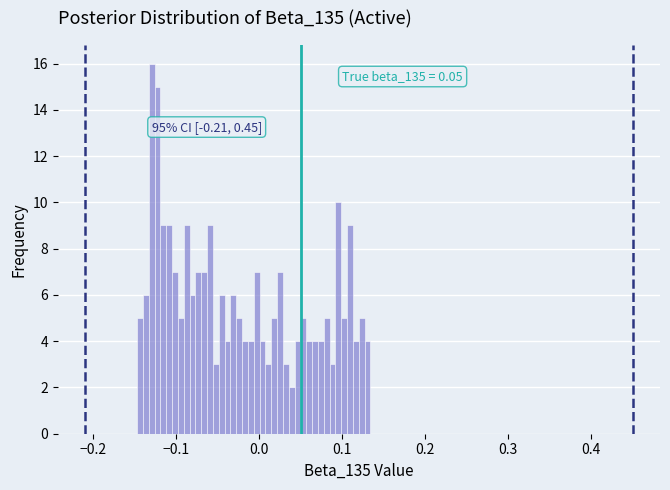

Read against the x-axis, roughly where is the centre of the tallest bar?

-0.13